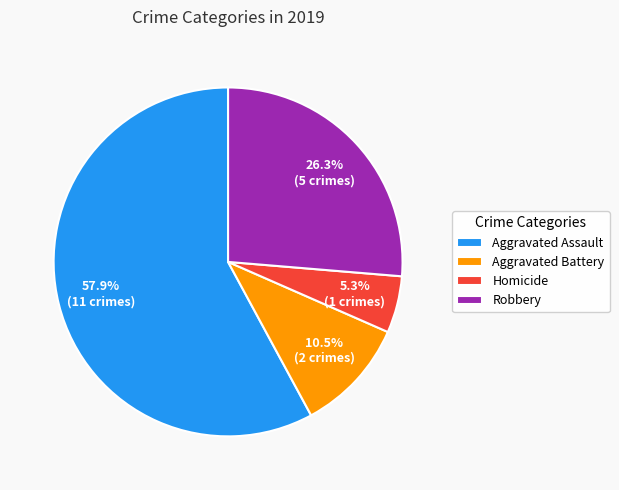

What percentage is NOT represented by Robbery?

73.7%